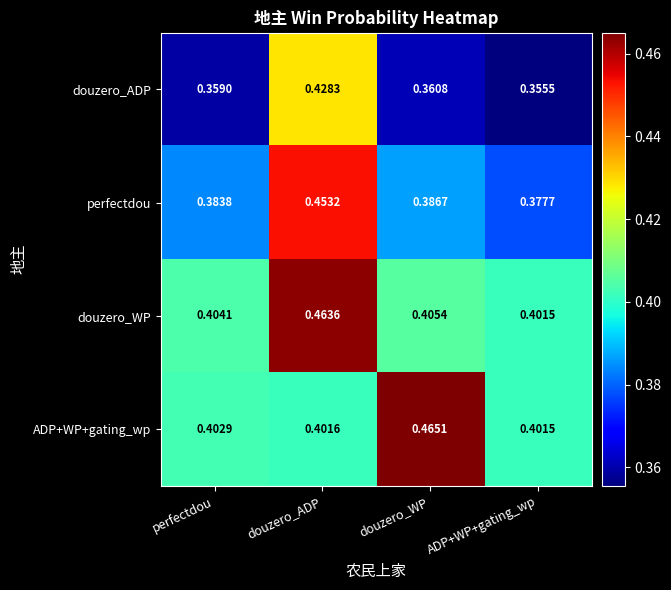

Is the value of douzero_ADP at ADP+WP+gating_wp greater than the value of ADP+WP+gating_wp at douzero_ADP?

No